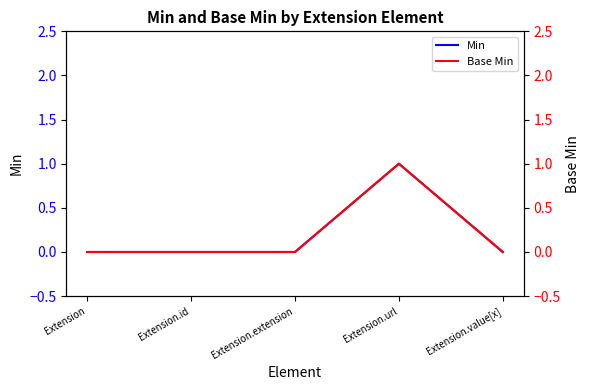

How many values in Base Min are above zero?

1